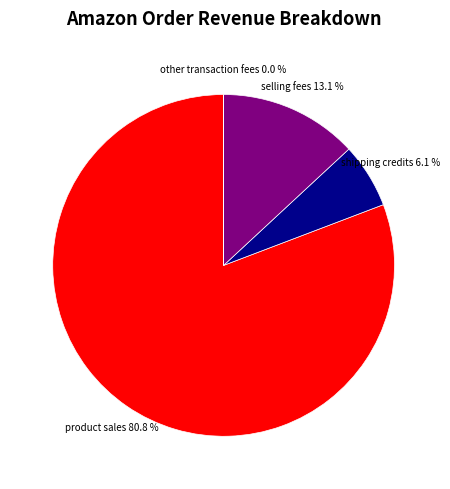

Does any single category account for the majority?

Yes